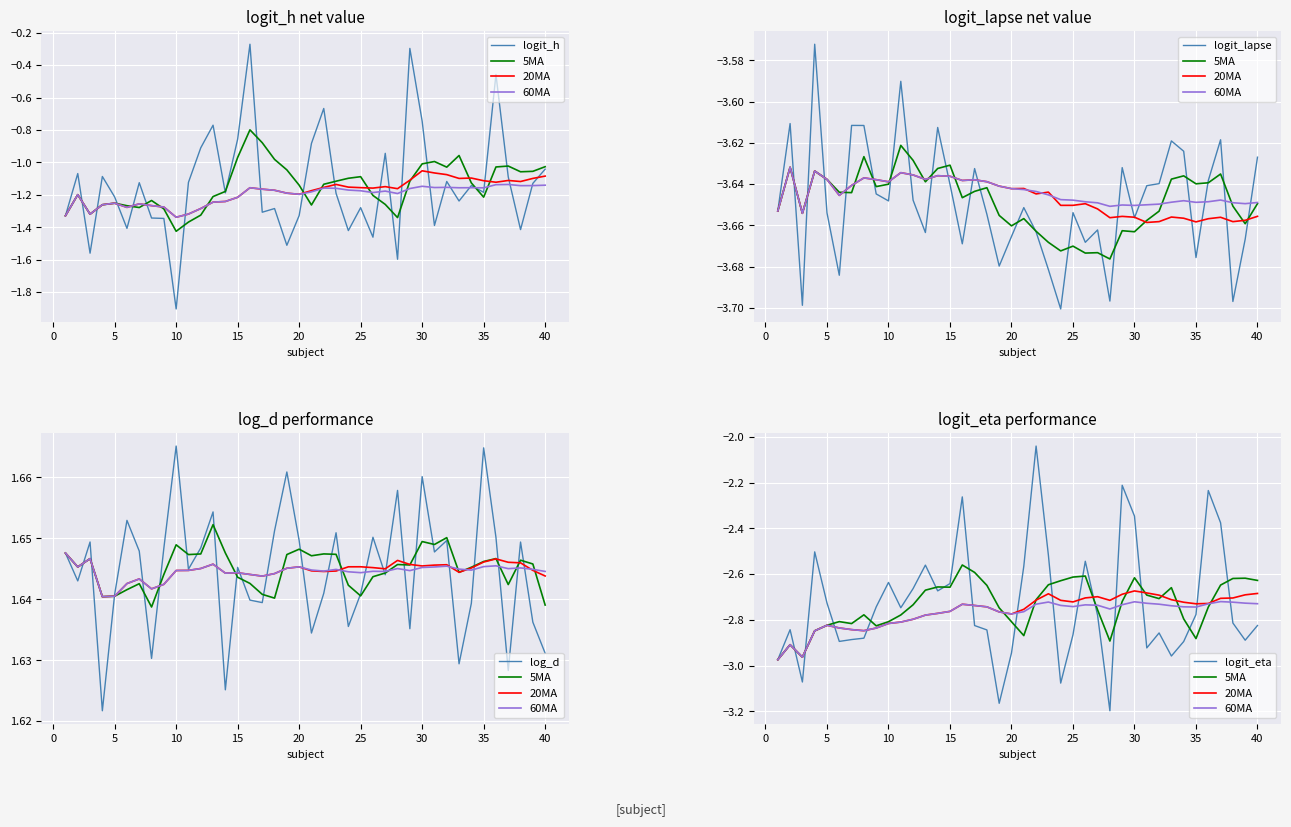

True or false: logit_h and logit_lapse cross at least once.

False